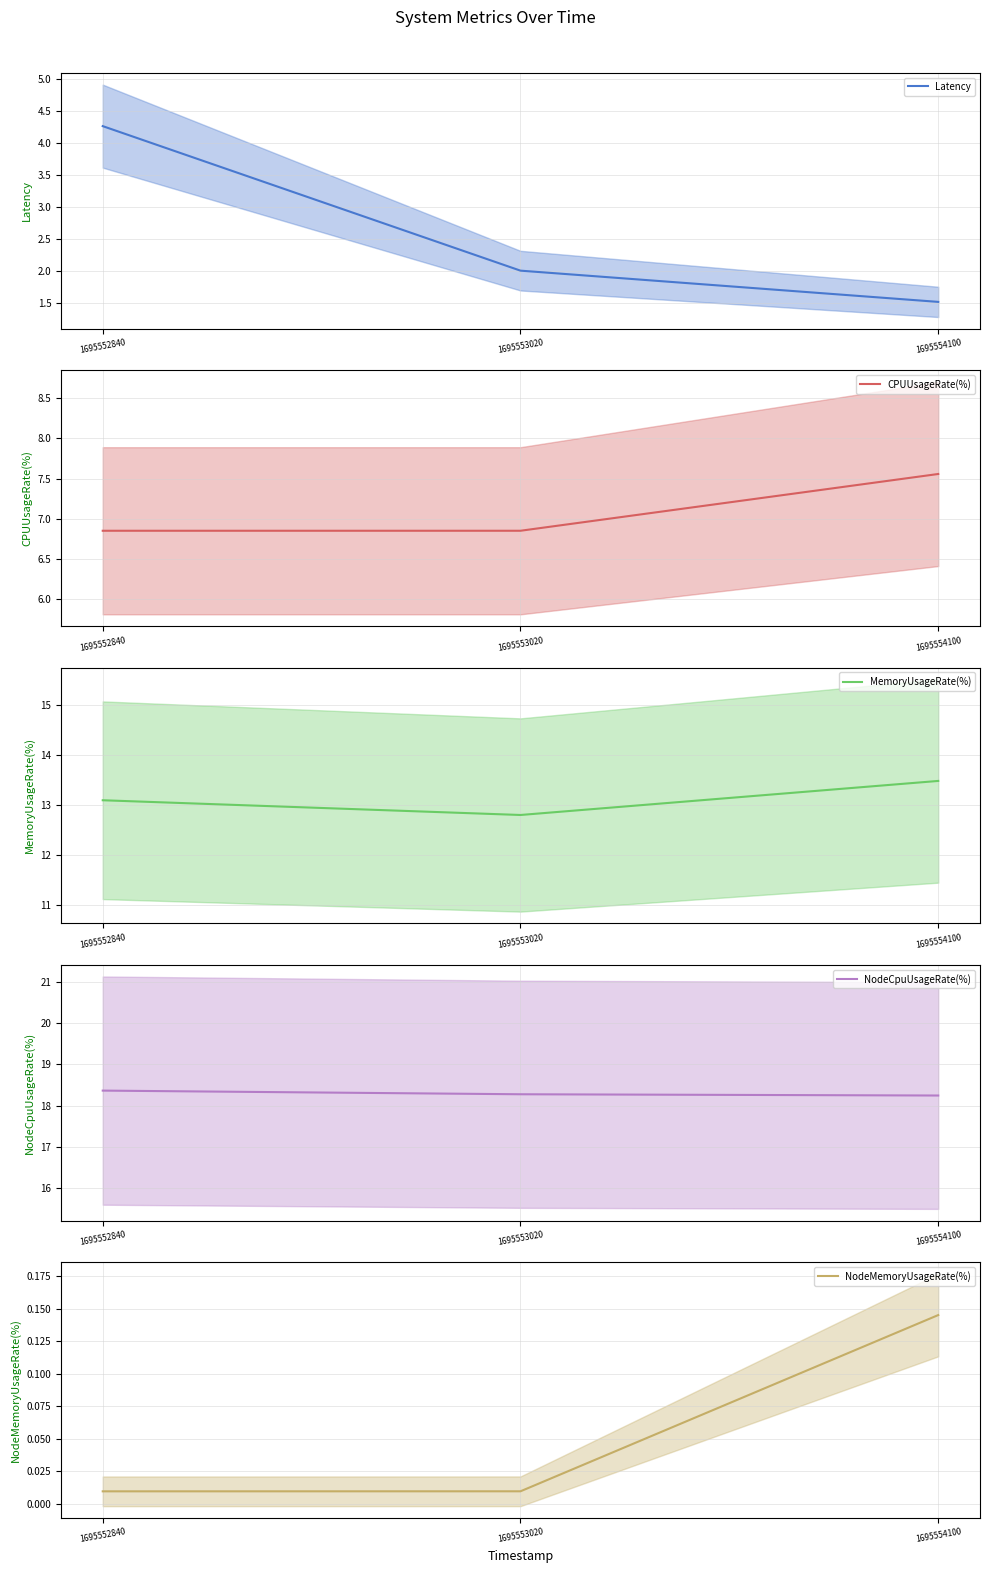

At how many categories does at least one series exceed 11?

3